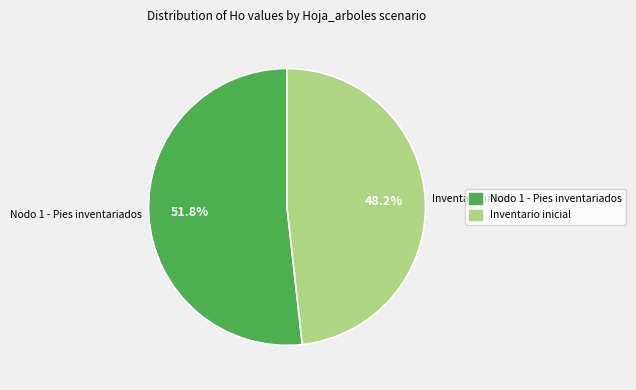

How many segments does this pie chart have?

2